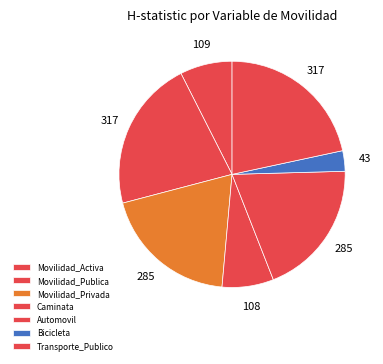

Count the number of slices in the pie.

7